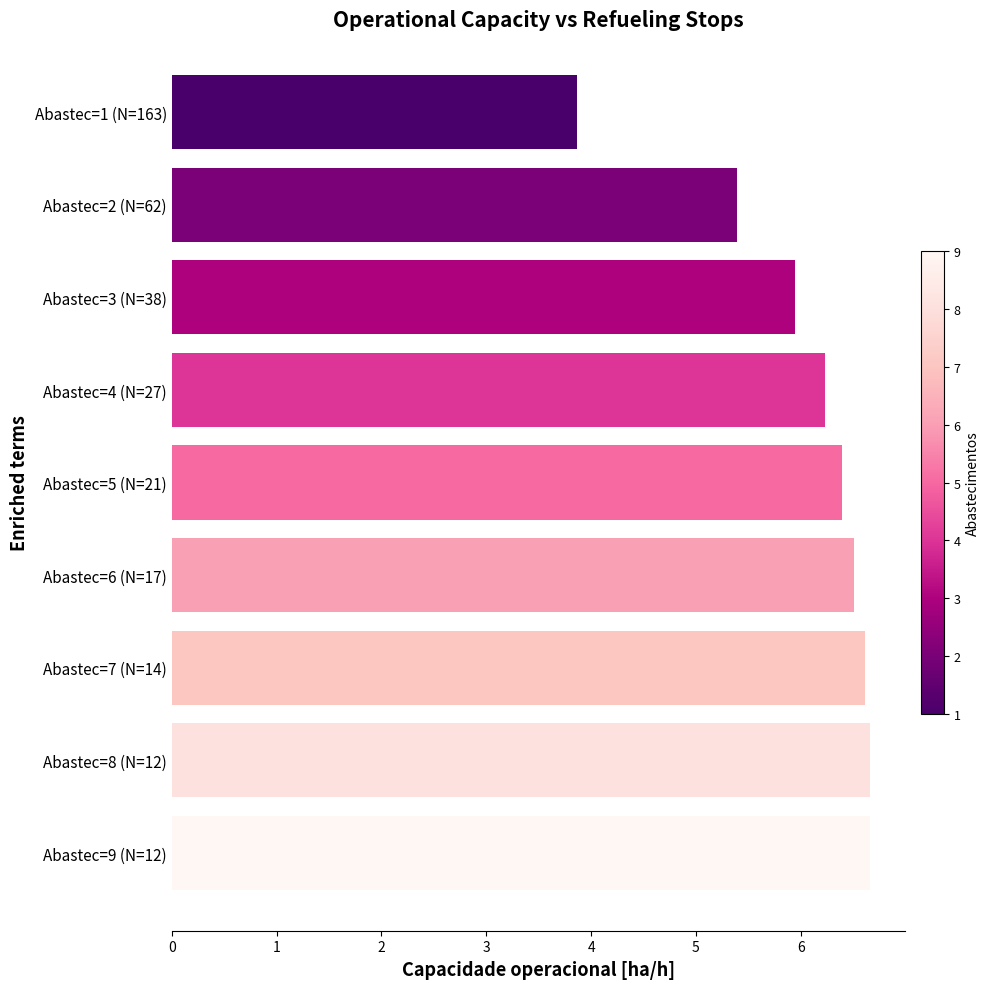

What is the maximum value shown in the chart?

6.7